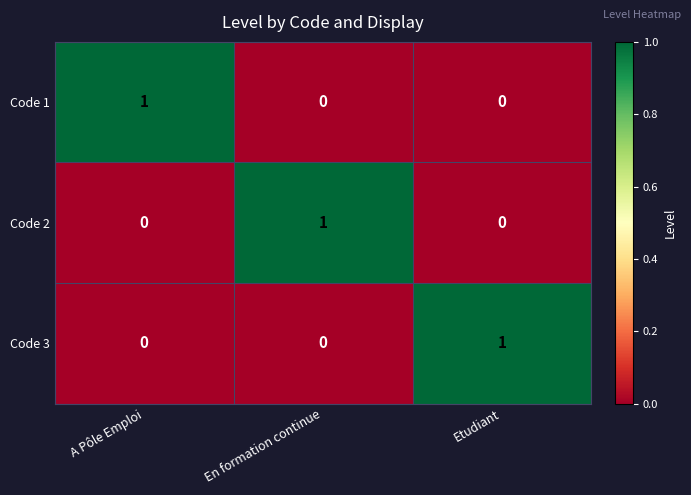

At how many categories does at least one series exceed 0?

3